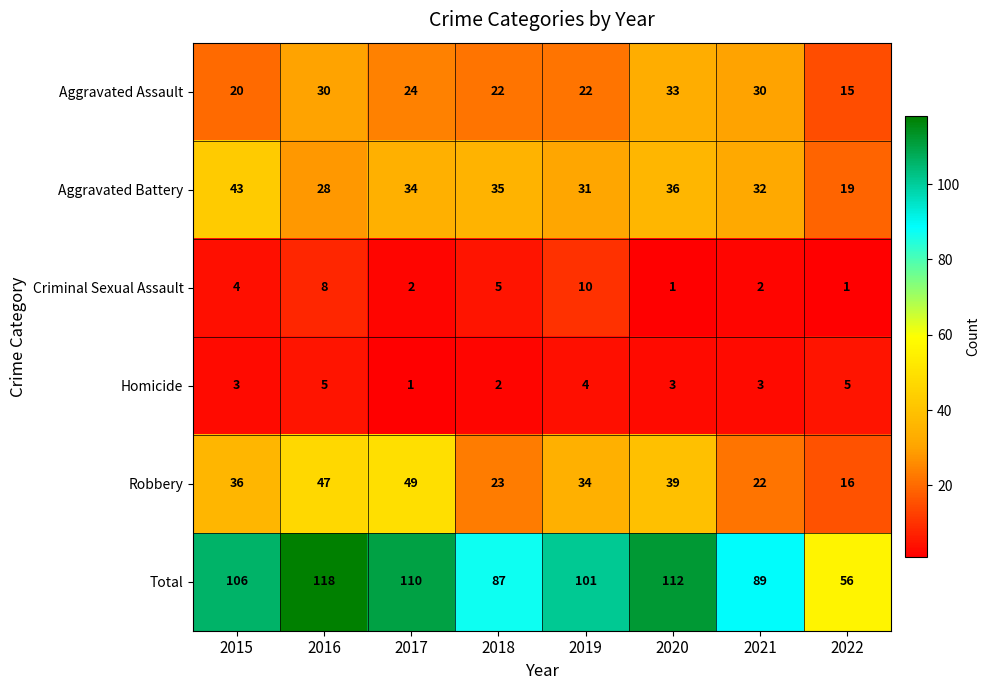

Between 2015 and 2018, which series saw the biggest shift?

Total